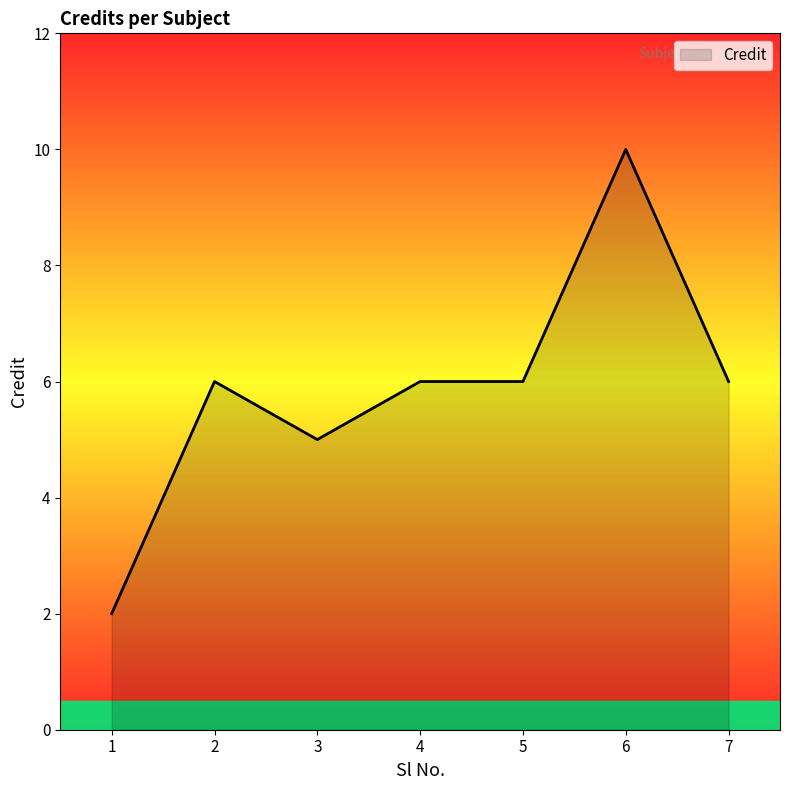

Count the number of data series in this chart.

1